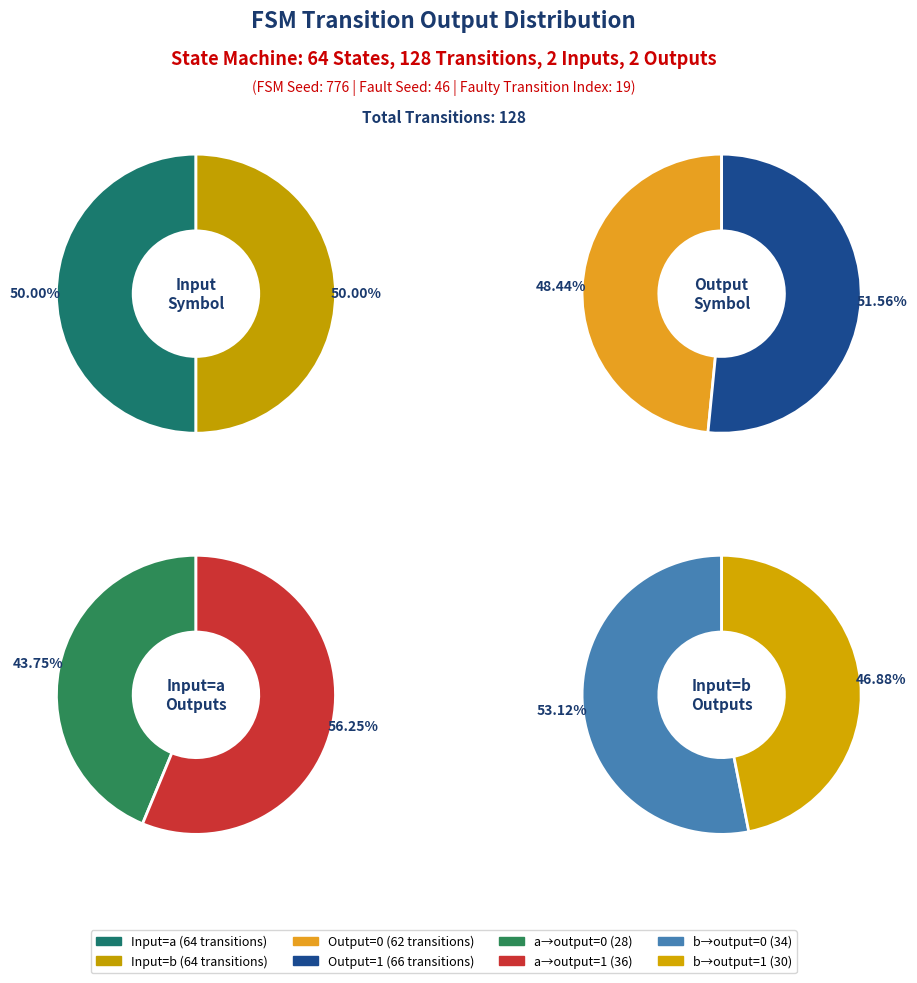

To the nearest percent, what percentage of the pie is input=b, output=1?

23%